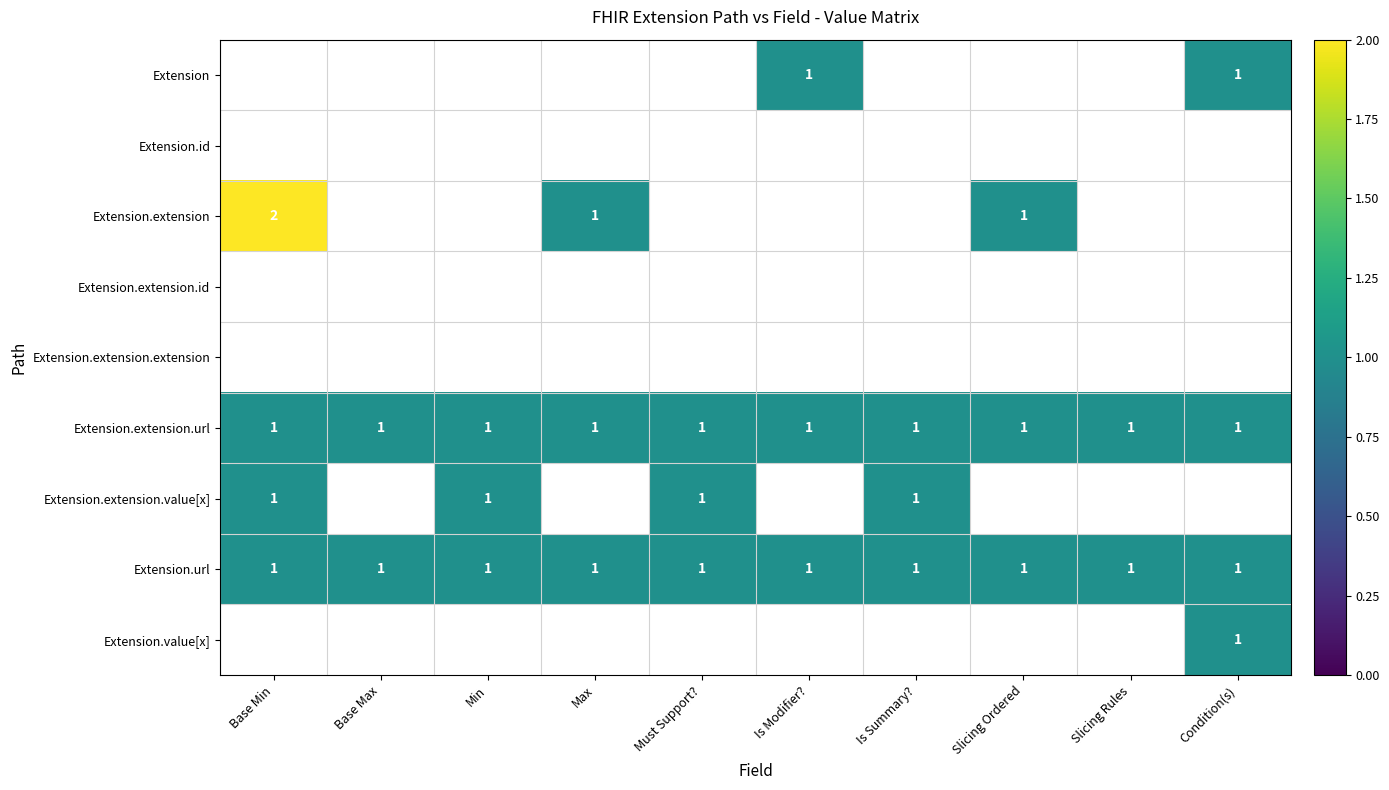

True or false: Extension.extension has a value of 1 at Max.

True